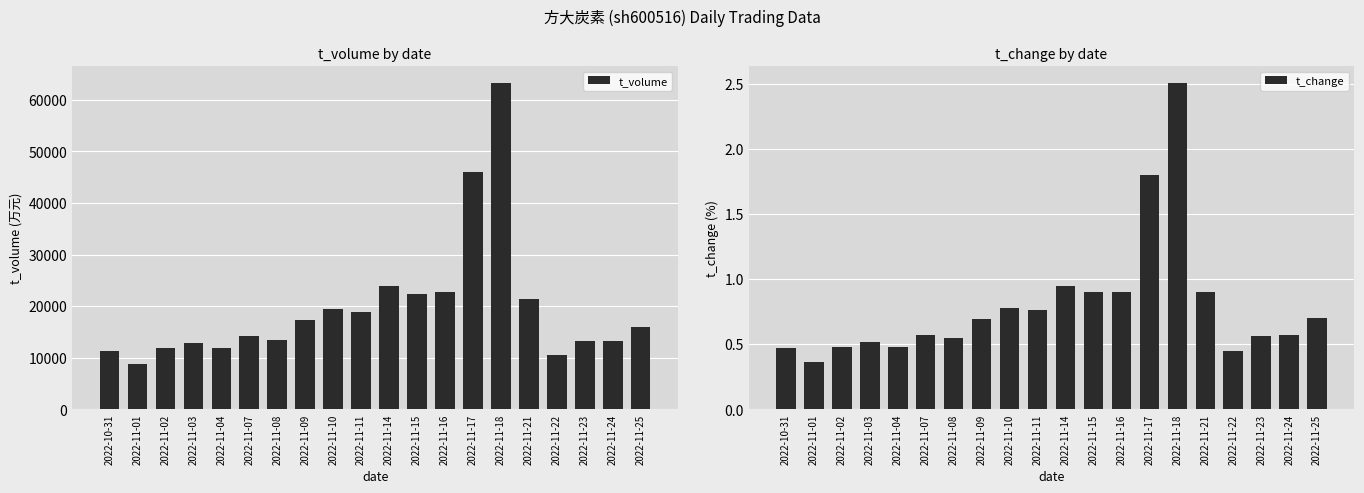

At how many categories does at least one series exceed 3327?

20